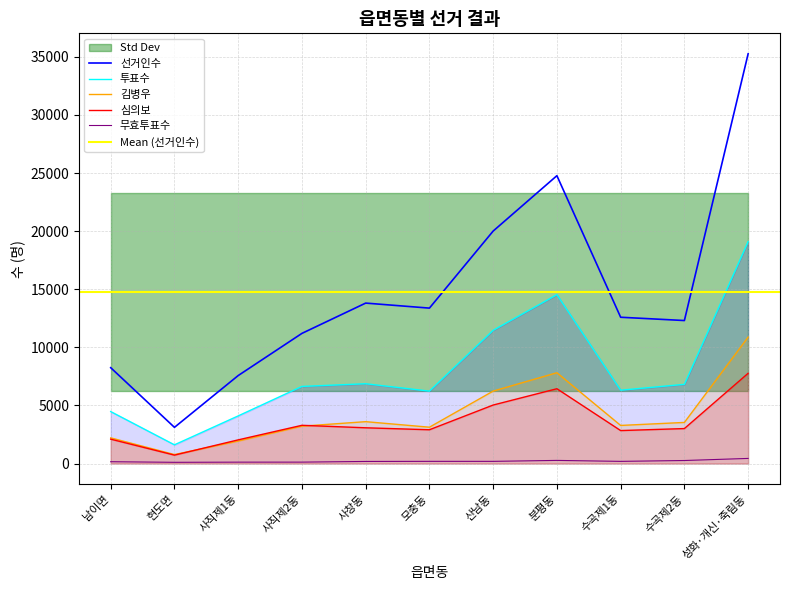

Is it true that 심의보 equals 728 at 현도면?

True